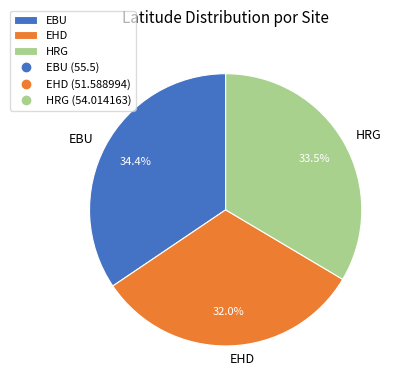

Rank the categories by value from highest to lowest.

EBU, HRG, EHD